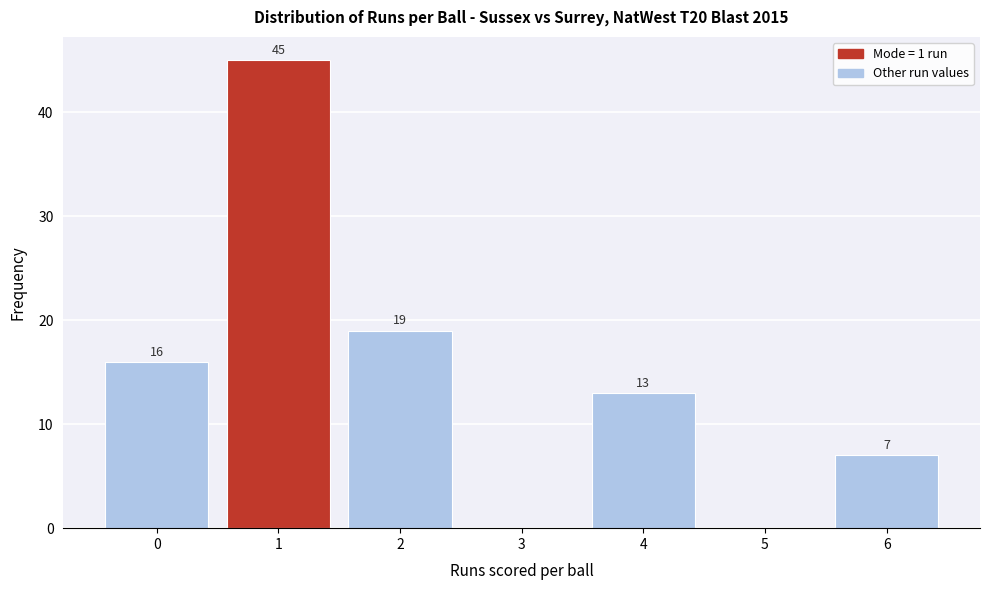

Which range on the x-axis has the tallest bar?

0.5 to 1.5